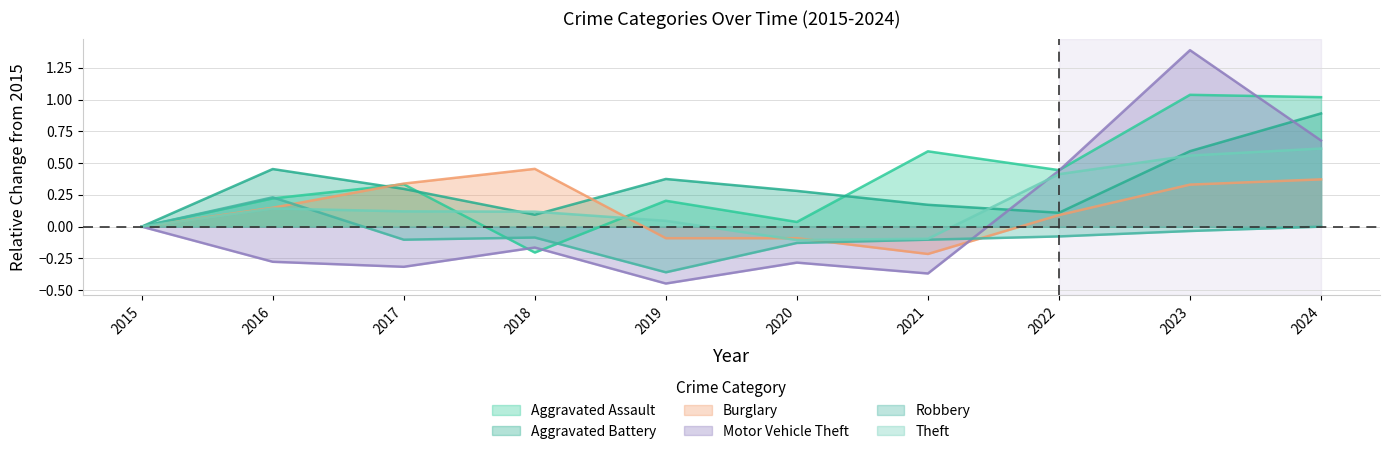

What is the highest value of the Aggravated Assault series?

1.0